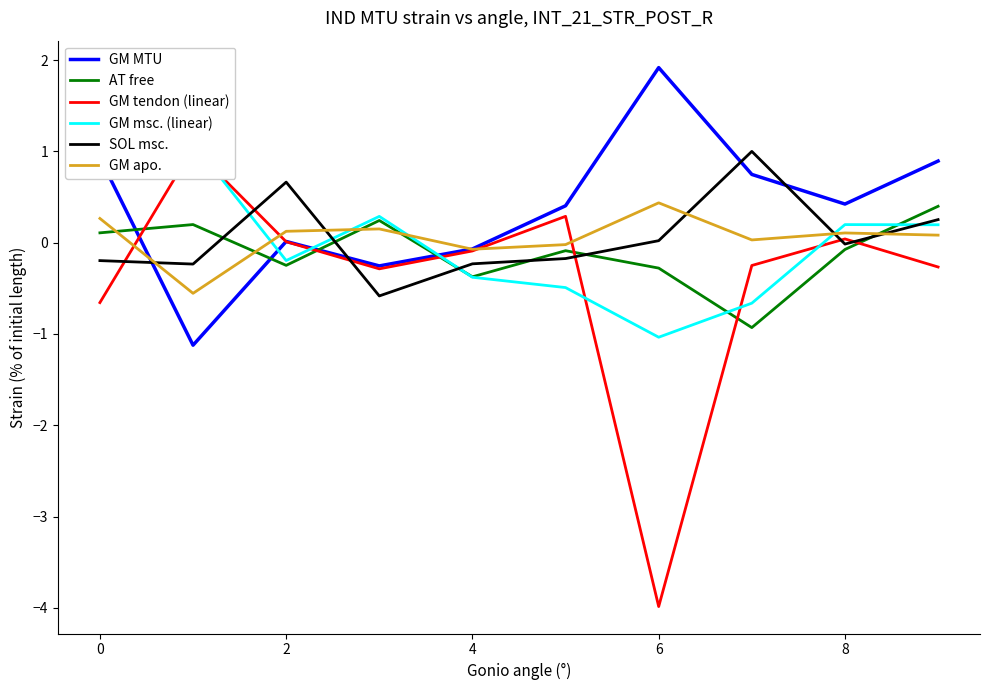

How many interior local valleys does the GM MTU series have?

3